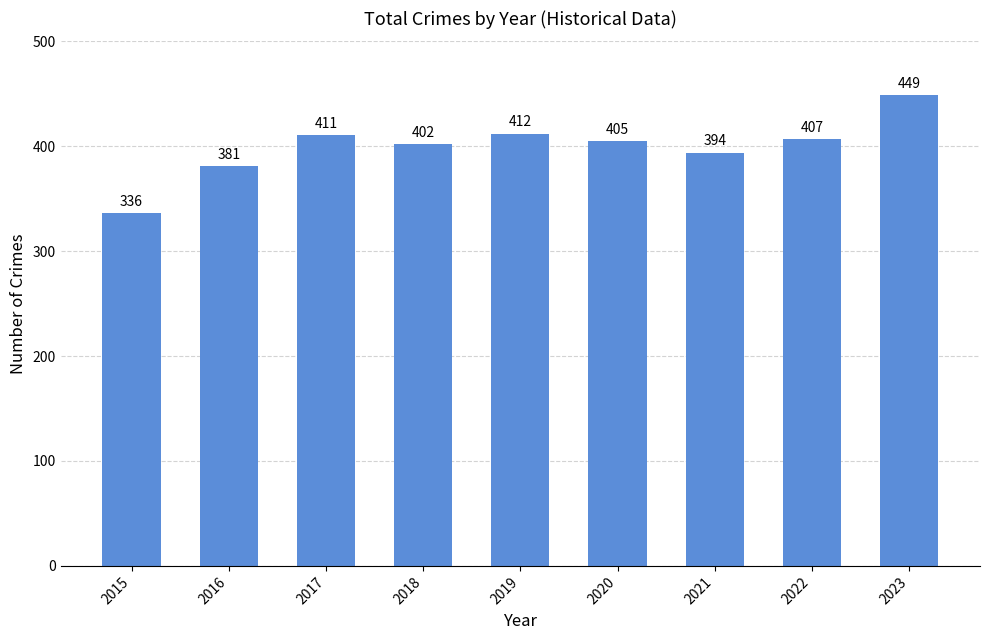

The chart shows a value of 539 at 2016. True or false?

False